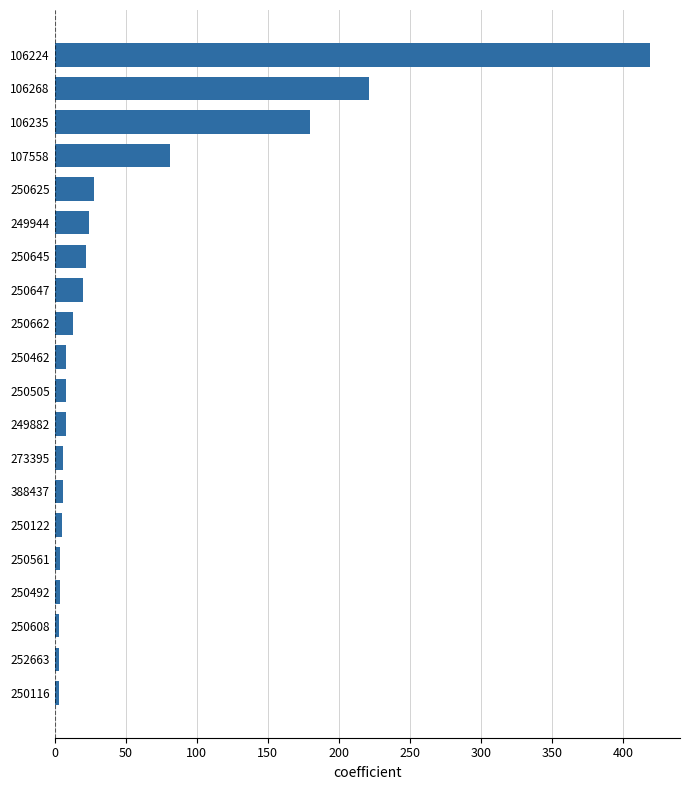

What is the difference between the second highest and minimum values?

218